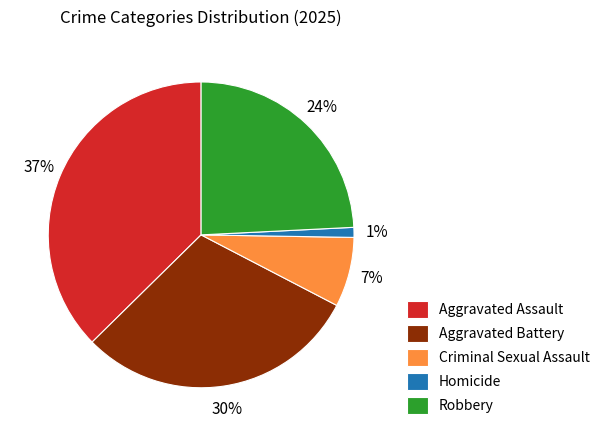

Which has a higher value, Aggravated Battery or Robbery?

Aggravated Battery